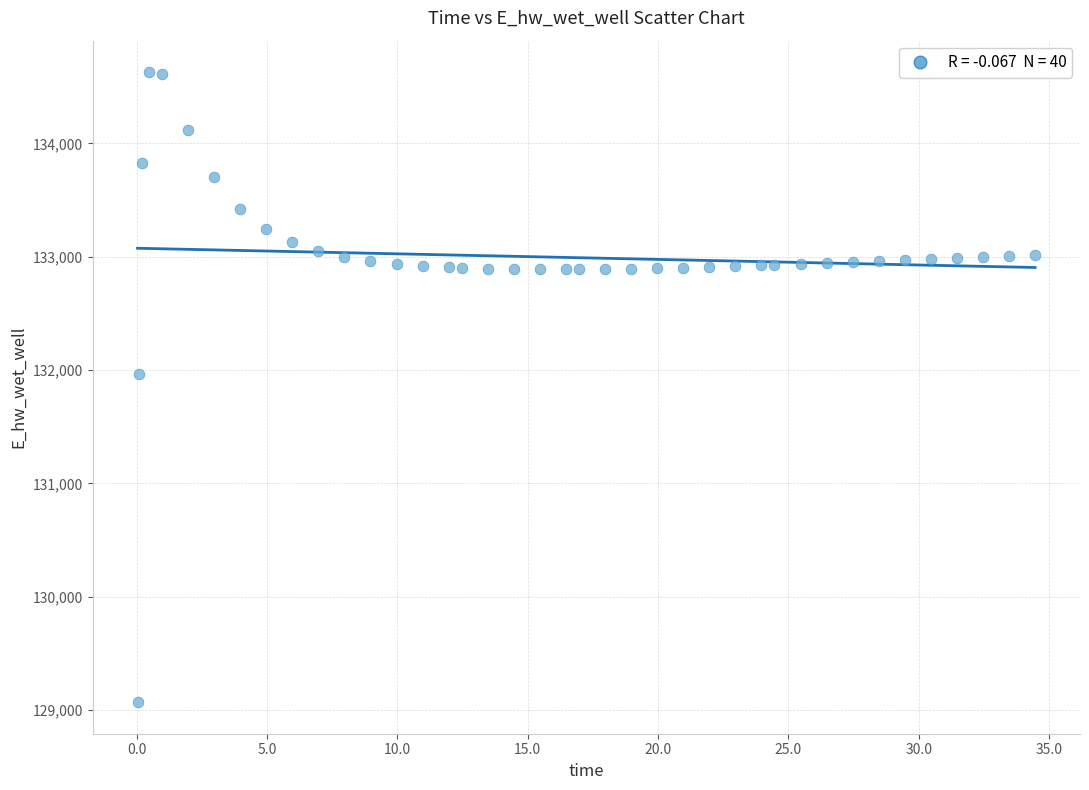

What Y value in the scatter plot is closest to 131849?

131970.3